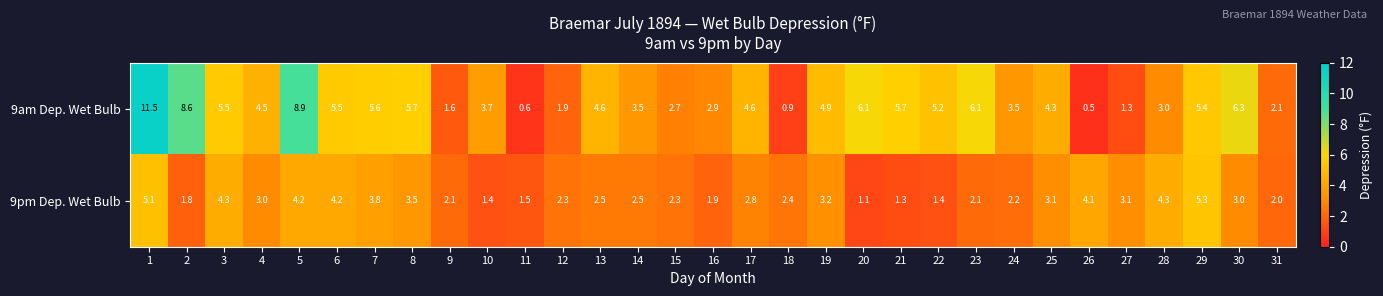

Read the 9pm Dep. Wet Bulb value at 27.

3.1